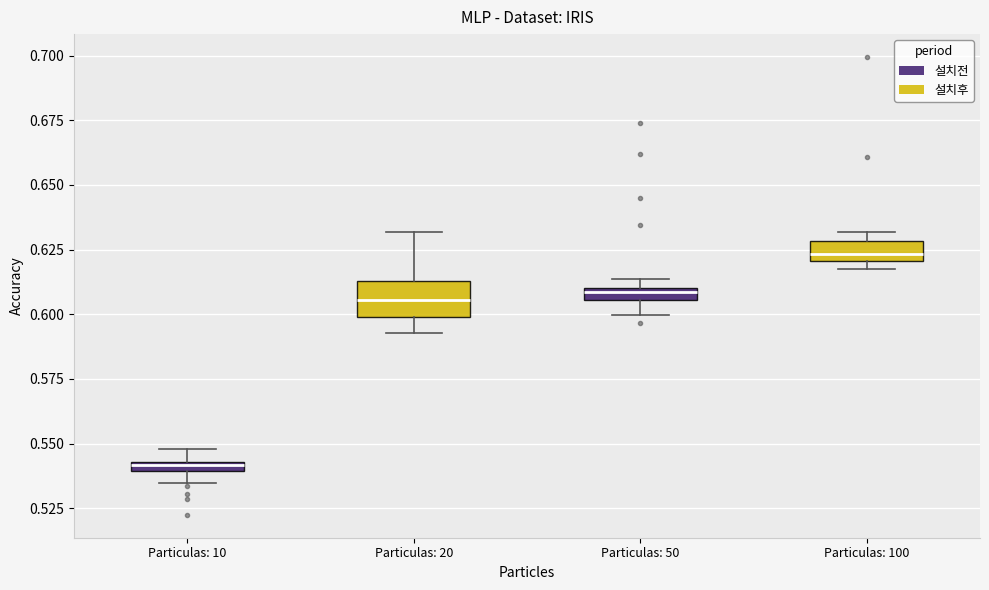

Which box is the tallest, from its lower edge to its upper edge?

Particulas: 20